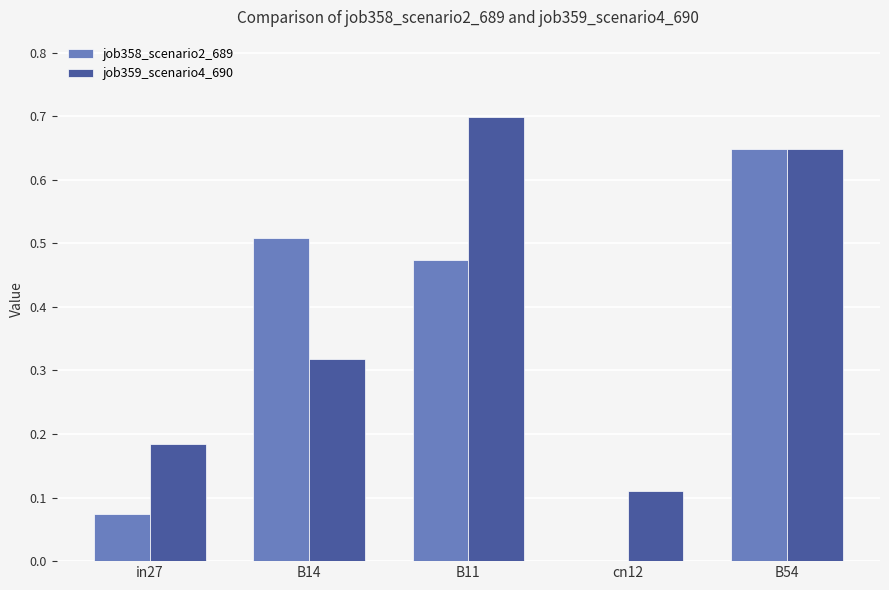

Between B14 and B11, which series saw the biggest shift?

job359_scenario4_690